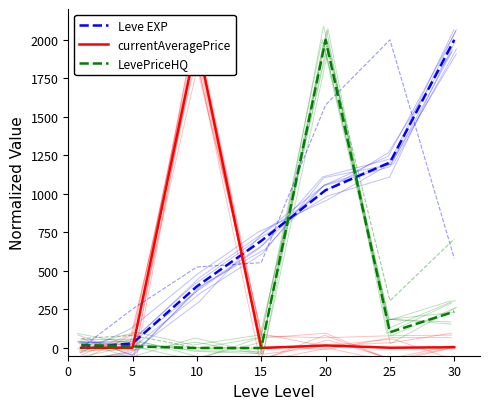

Which series changed the most between 10 and 20?

LevePriceHQ